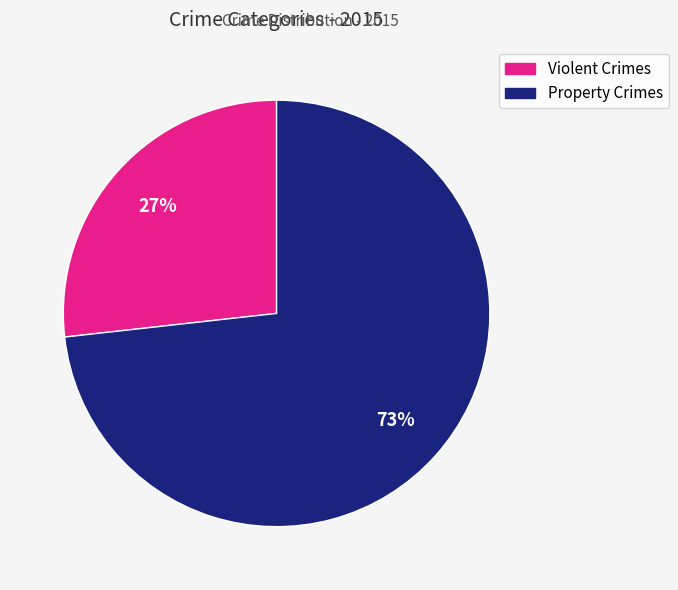

Is there any slice that represents more than half of the pie?

Yes